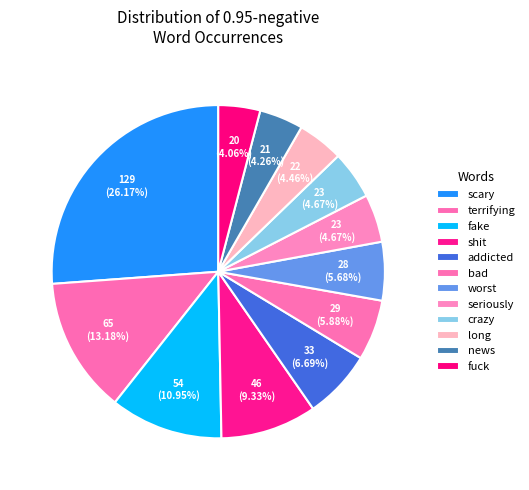

What is the ratio of the value at shit to the value at terrifying?

0.7